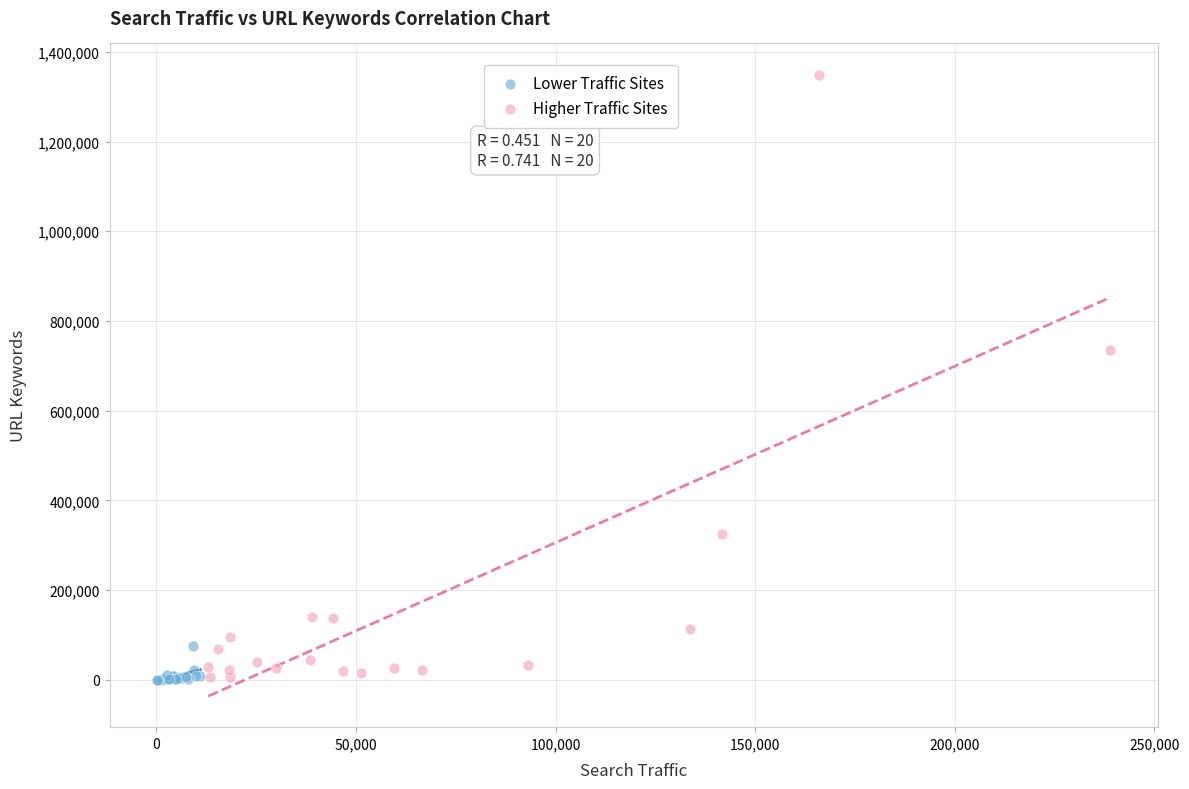

Which series reaches the maximum Y coordinate?

Higher Traffic Sites